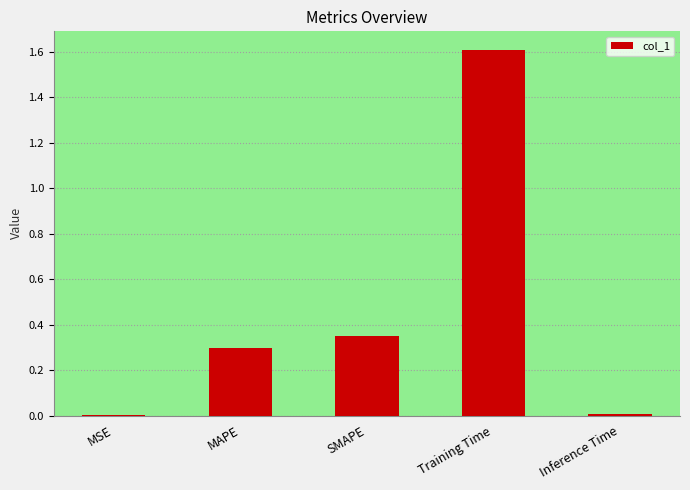

Count the number of categories in the chart.

5